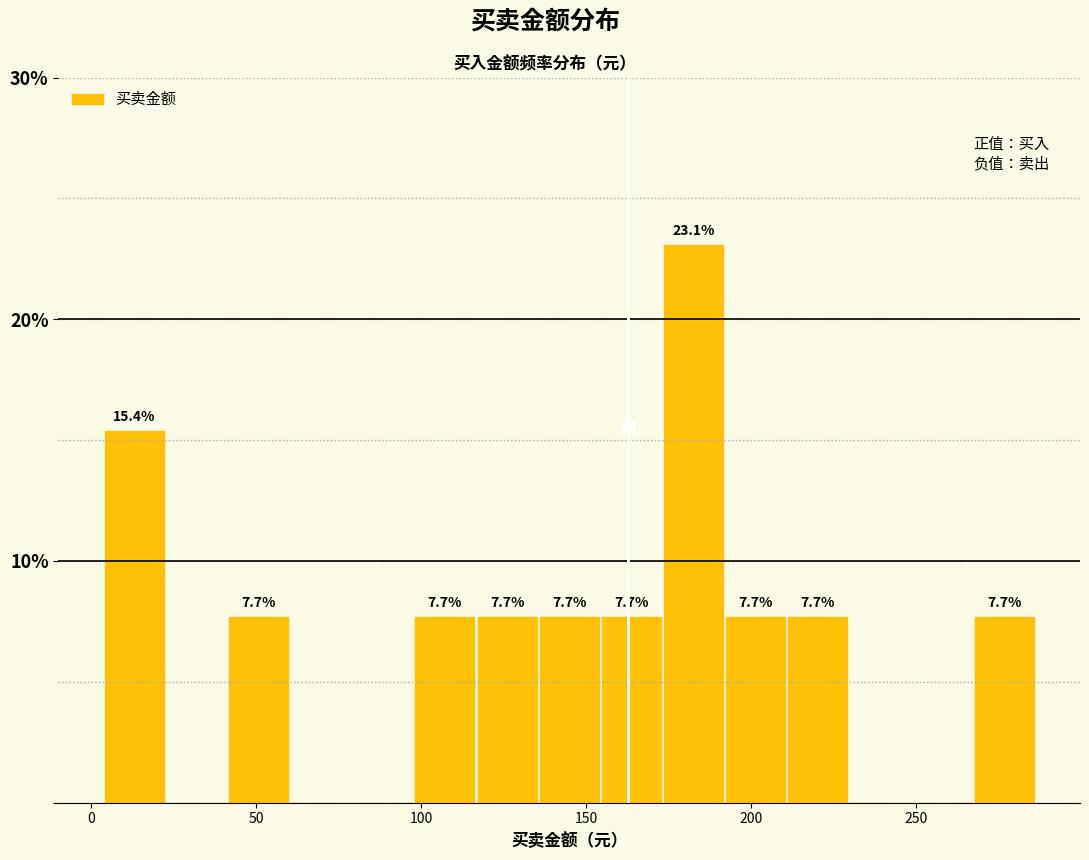

Around what value on the x-axis is the tallest bar? Give the approximate position of its centre, as read against the axis.

185